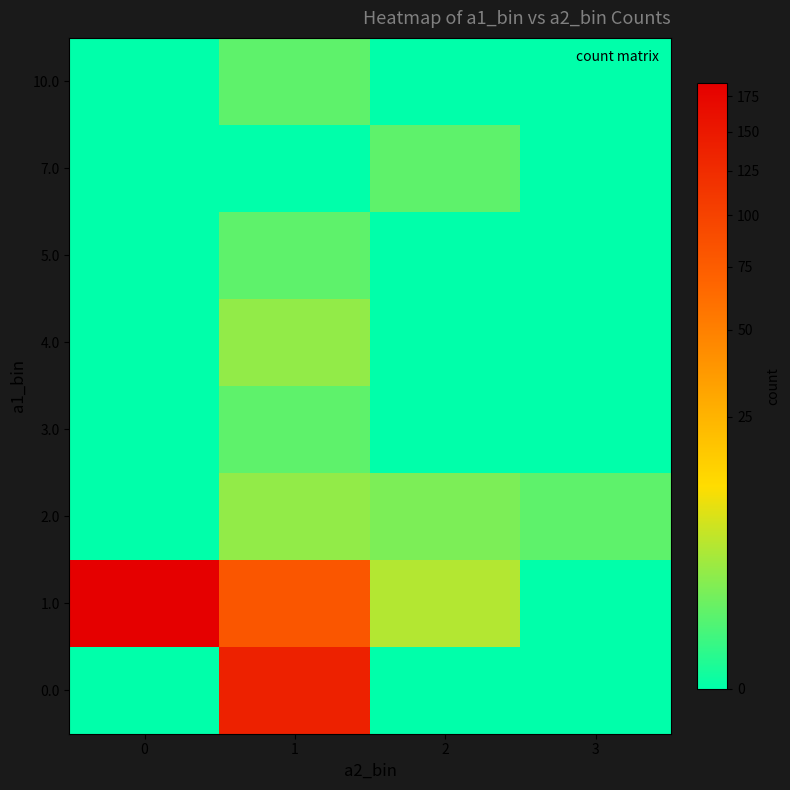

What is the total value across all series at 0?

185